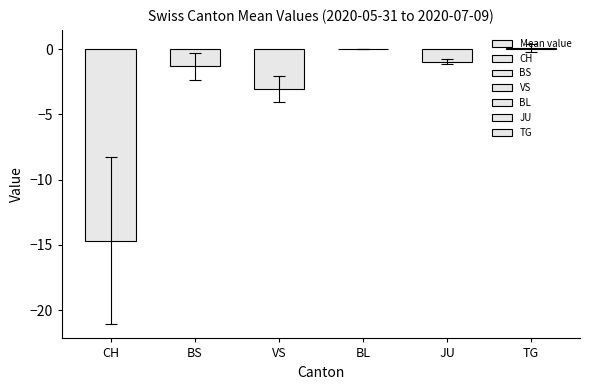

At which label is the value closest to -7?

VS